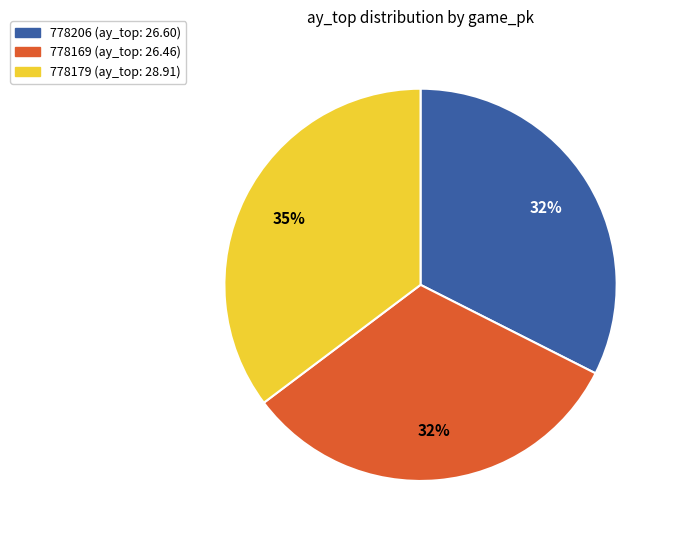

What is the largest slice in the pie chart?

778179